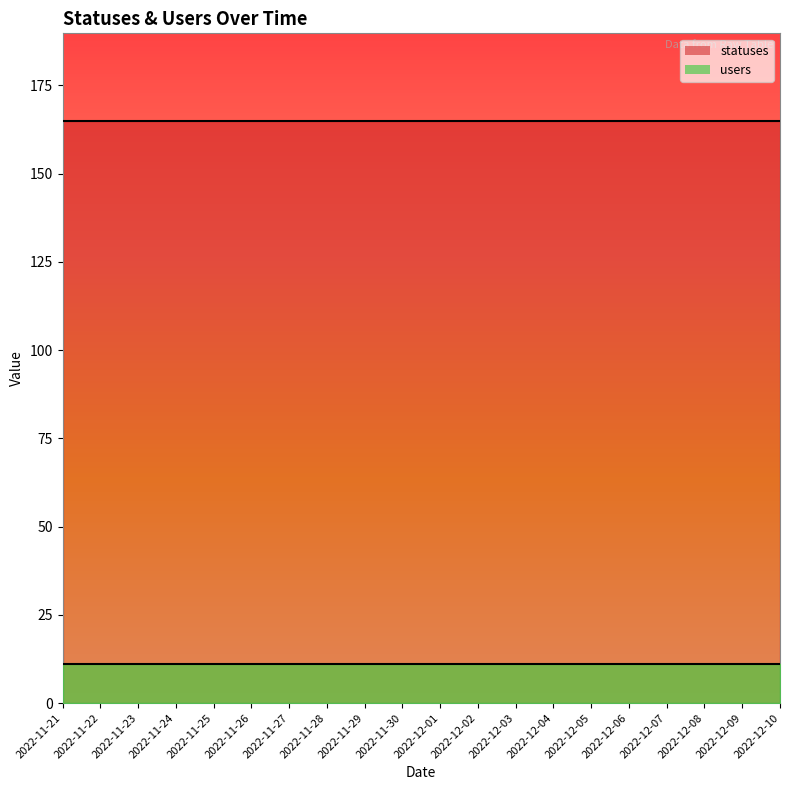

What is the greatest value displayed?

165